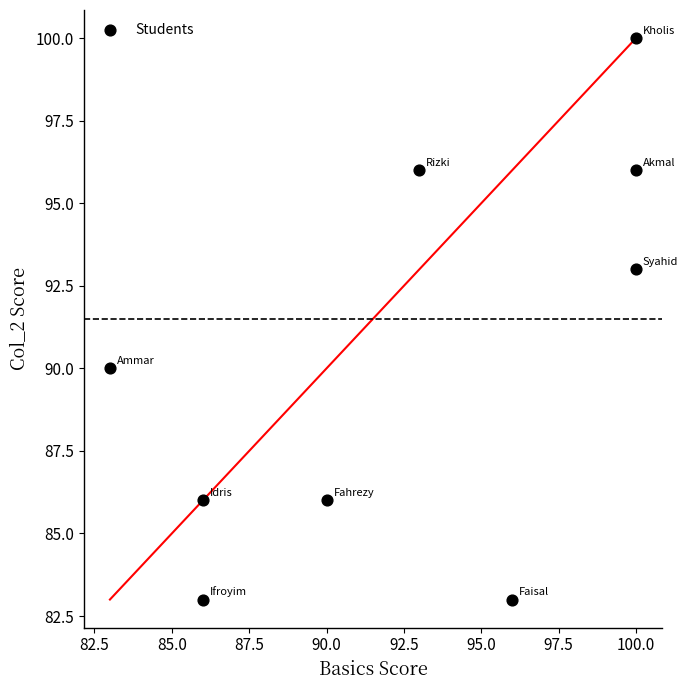

What Y value in the scatter plot is closest to 91?

90